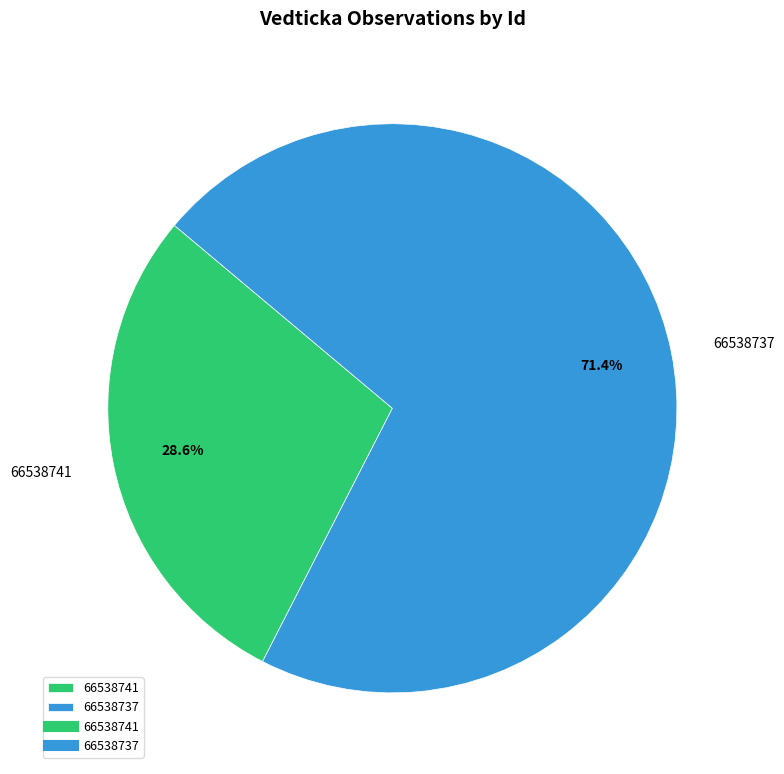

How many slices are in this pie chart?

2